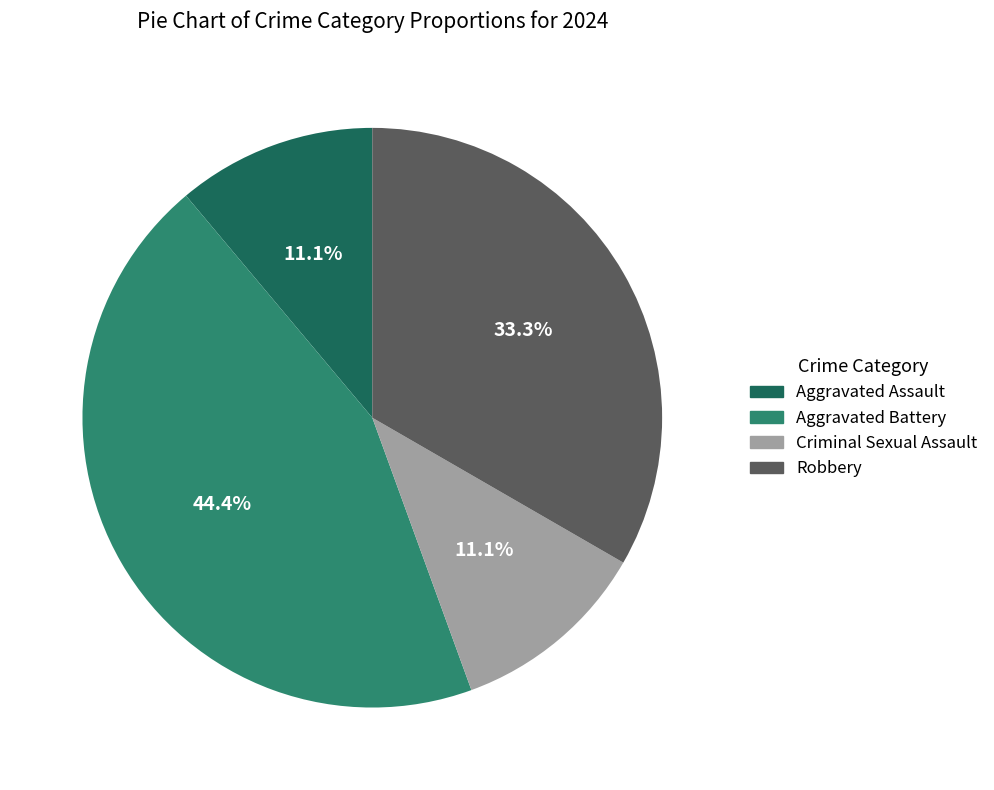

What percentage is the Robbery slice, to the nearest percent?

33%